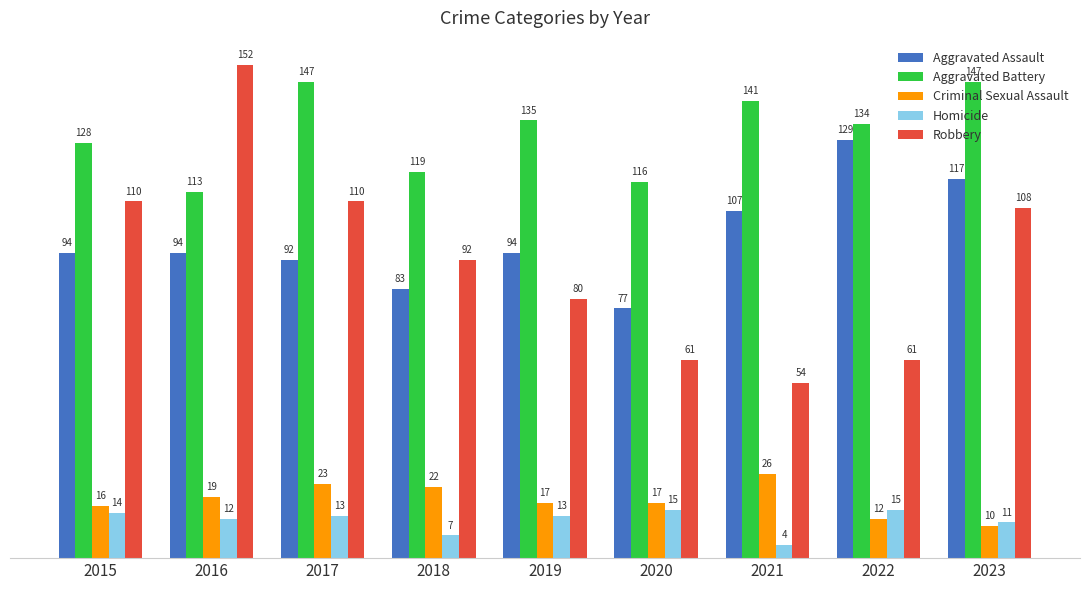

Which category has the highest value across all series?

2016